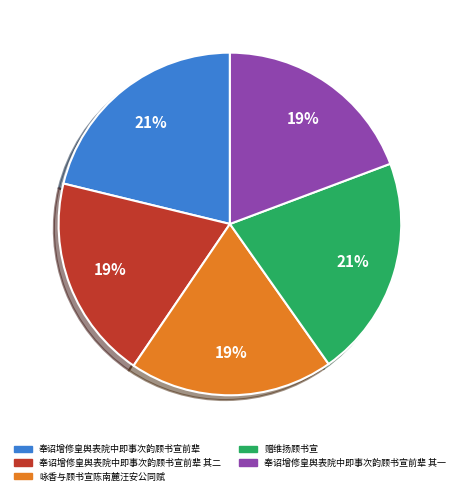

What percentage is the 奉诏增修皇舆表院中即事次韵顾书宣前辈 其二 slice, to the nearest percent?

19%